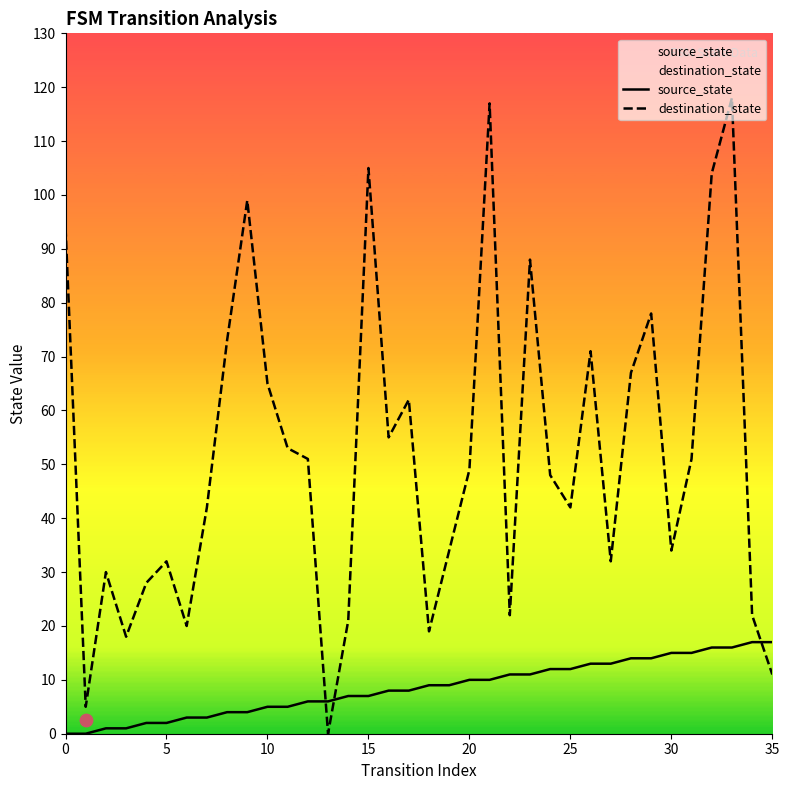

At which category is the sum across all series the highest?

33